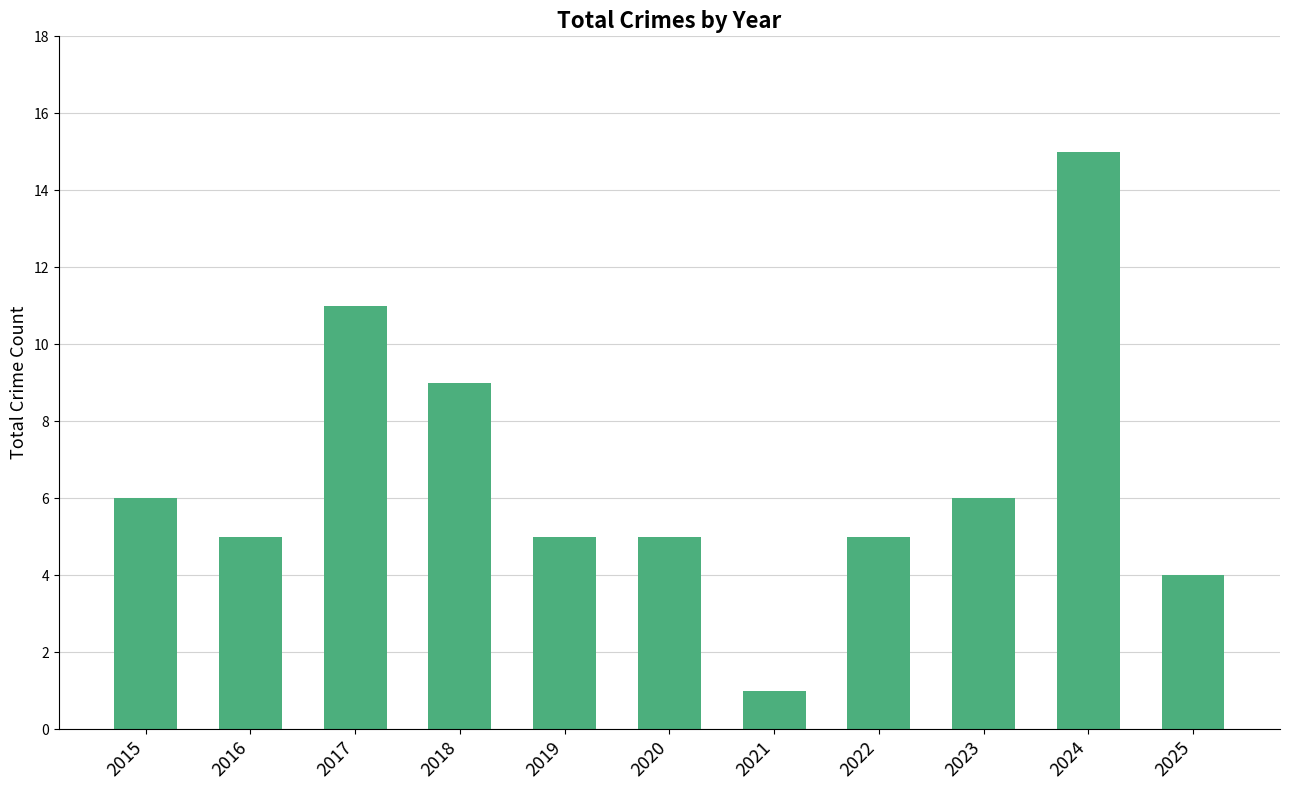

Does the chart contain stacked bars?

No